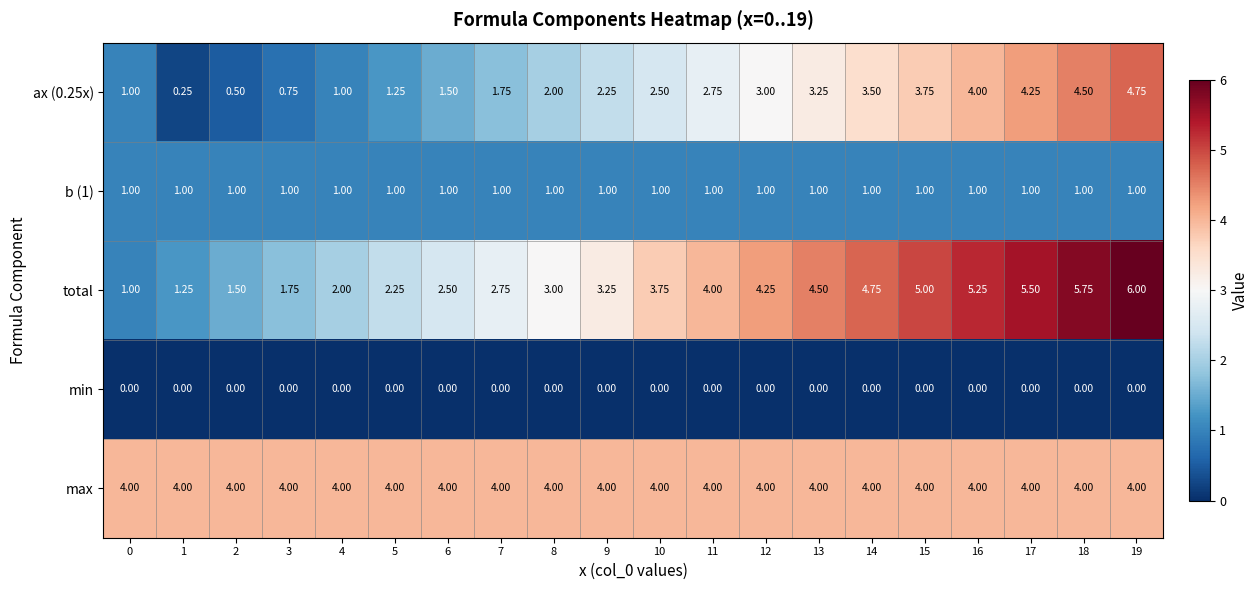

At how many categories does at least one series exceed 2?

20